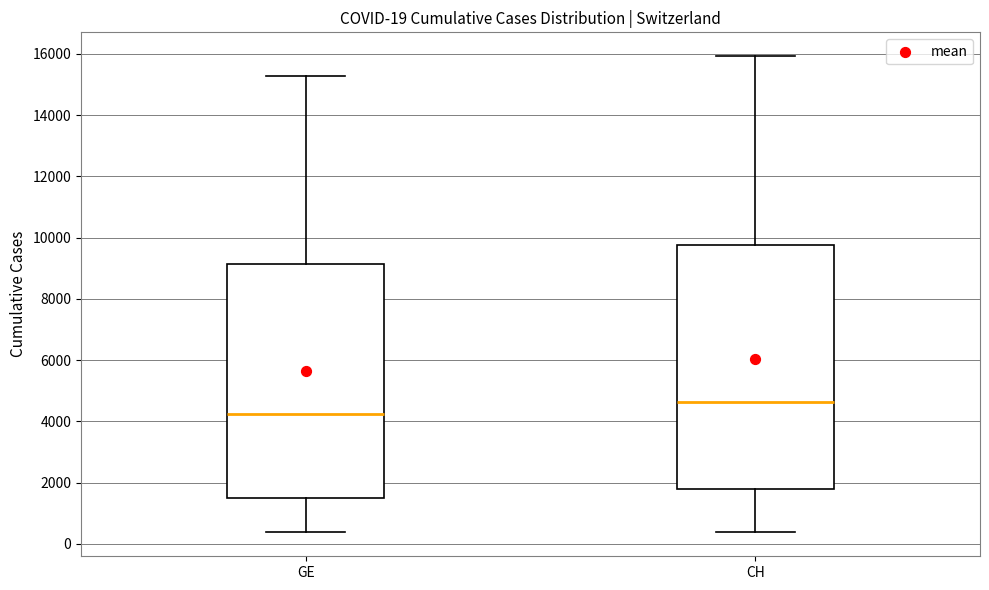

Which box is the tallest, from its lower edge to its upper edge?

CH